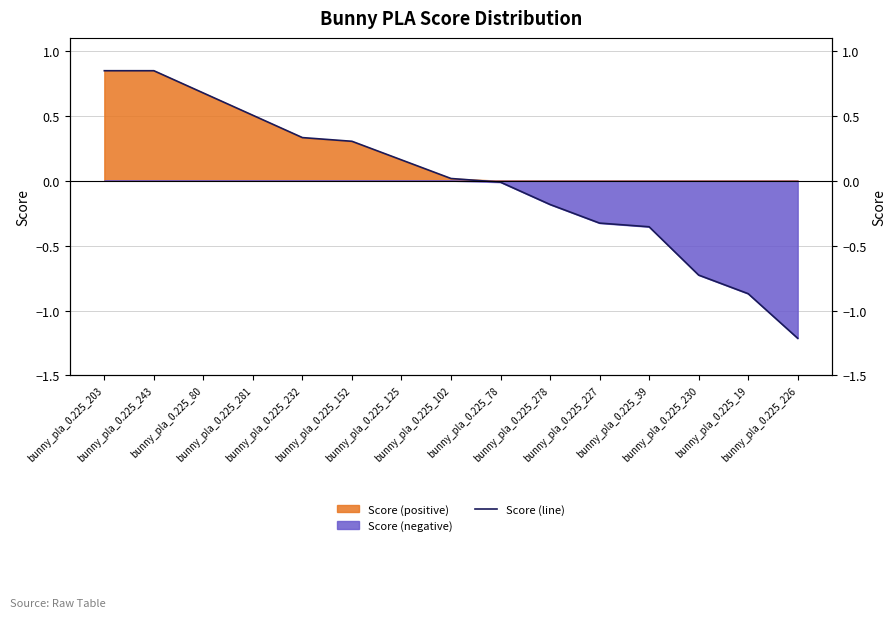

What is the sum of the values at bunny_pla_0.225_226 and bunny_pla_0.225_230?

-1.9